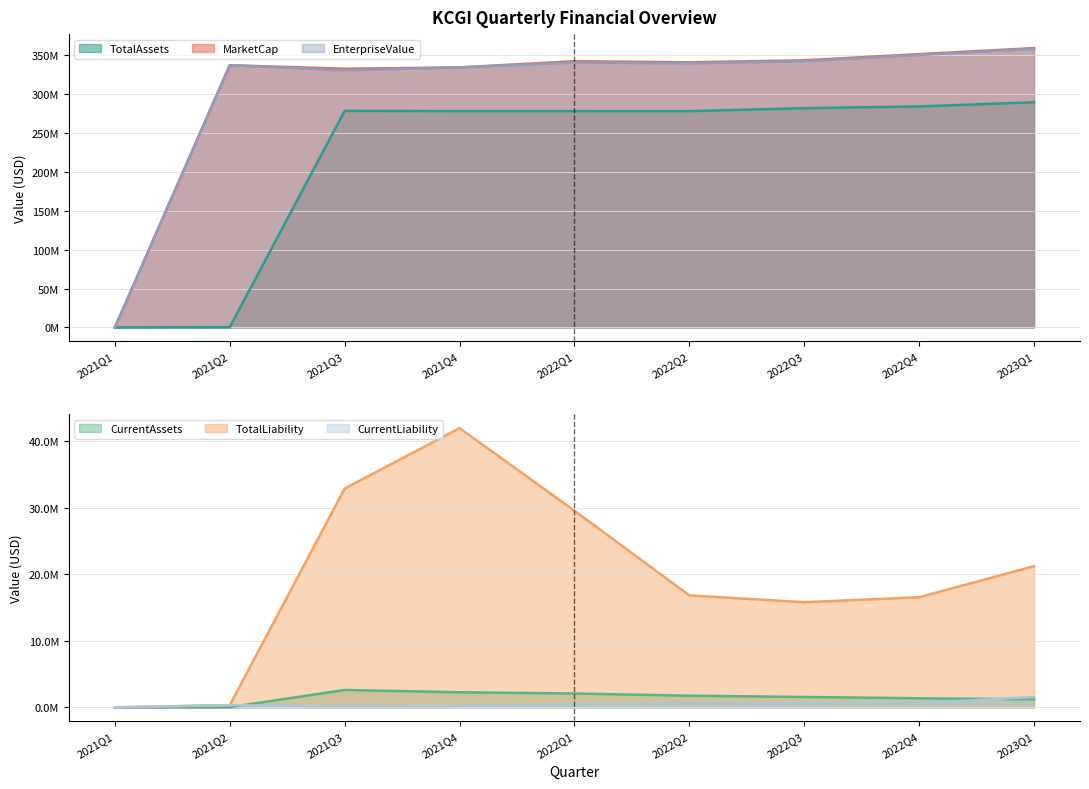

Between 2022Q1 and 2022Q3, which series saw the biggest shift?

TotalLiability